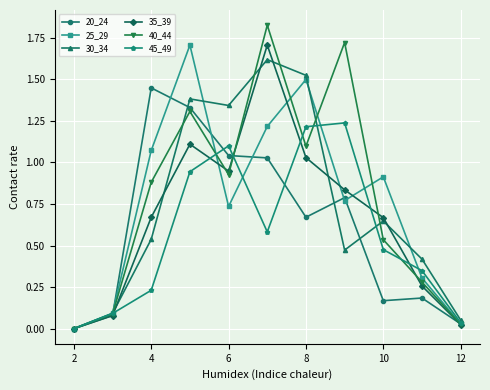

Which series has the widest spread of values?

40_44